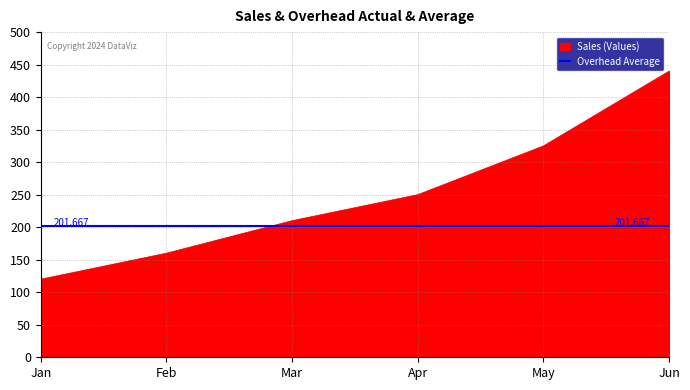

Reading right to left, what are all the values shown in this chart?

440	325	250	210	160	120